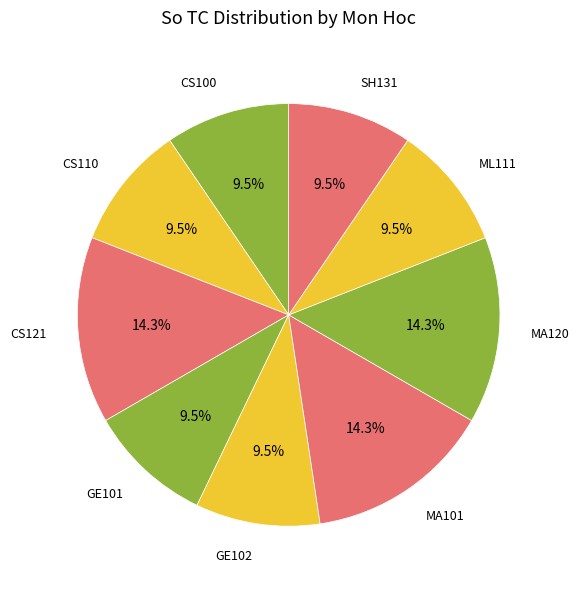

Is there a majority slice in this chart?

No